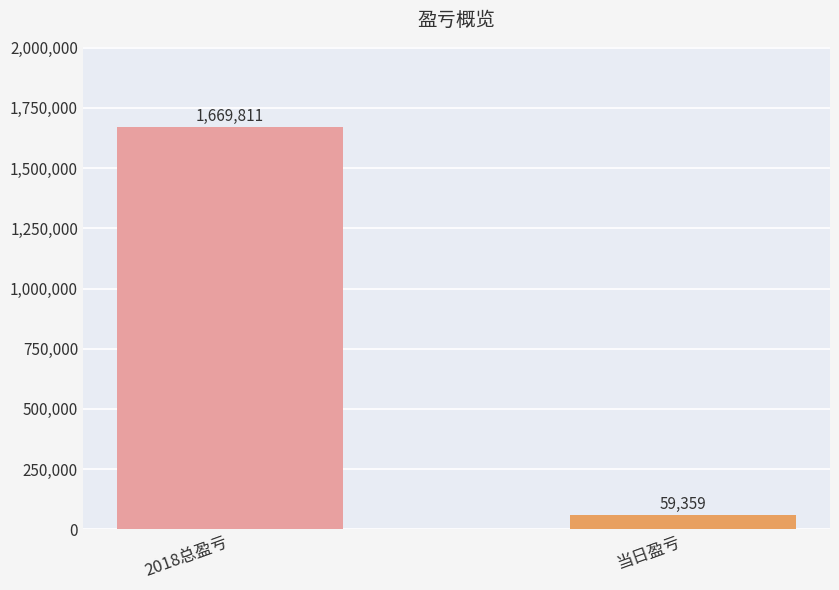

The chart shows a value of 2990736 at 2018总盈亏. True or false?

False